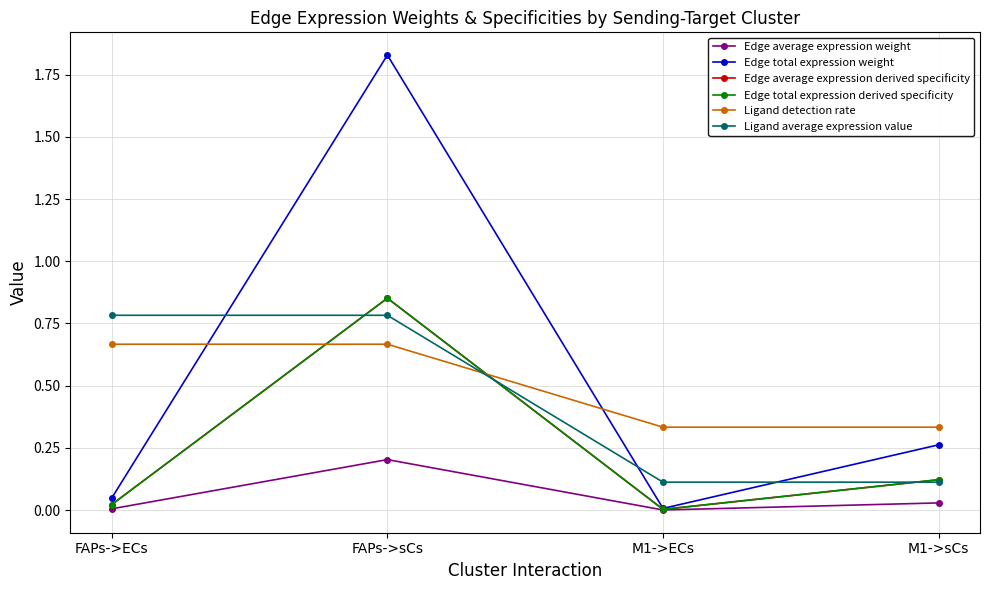

What is the difference between the maximum and second lowest values in the Edge average expression derived specificity series?

0.8